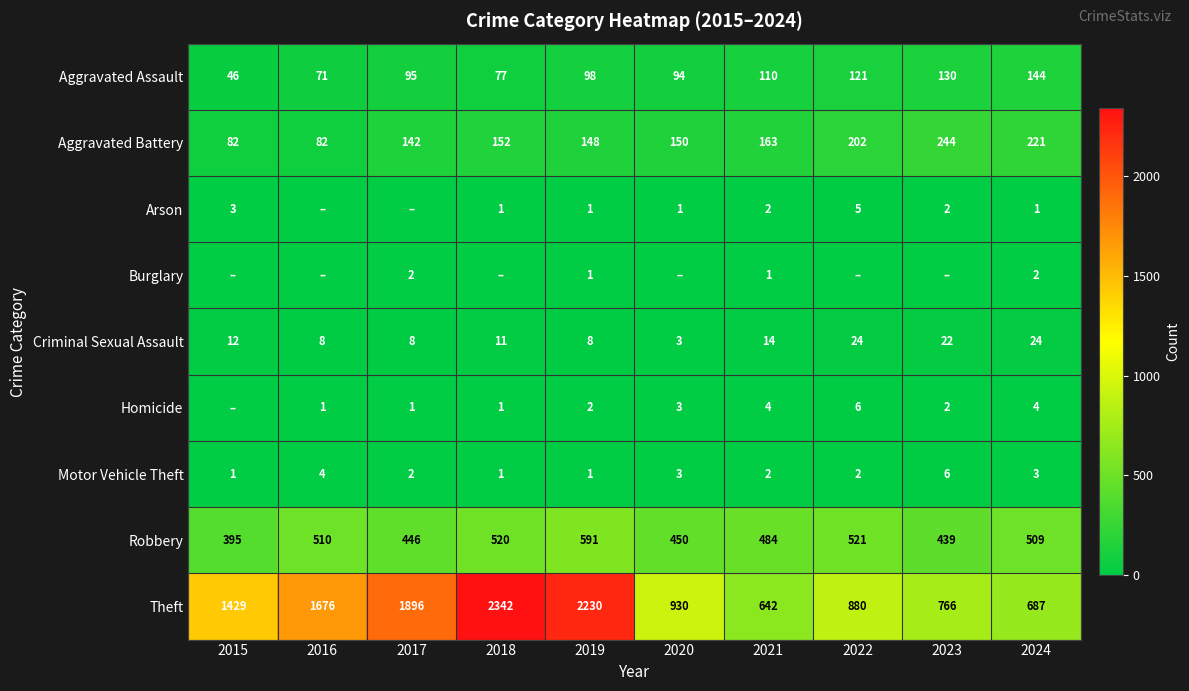

At which label is Robbery closest to 493?

2021